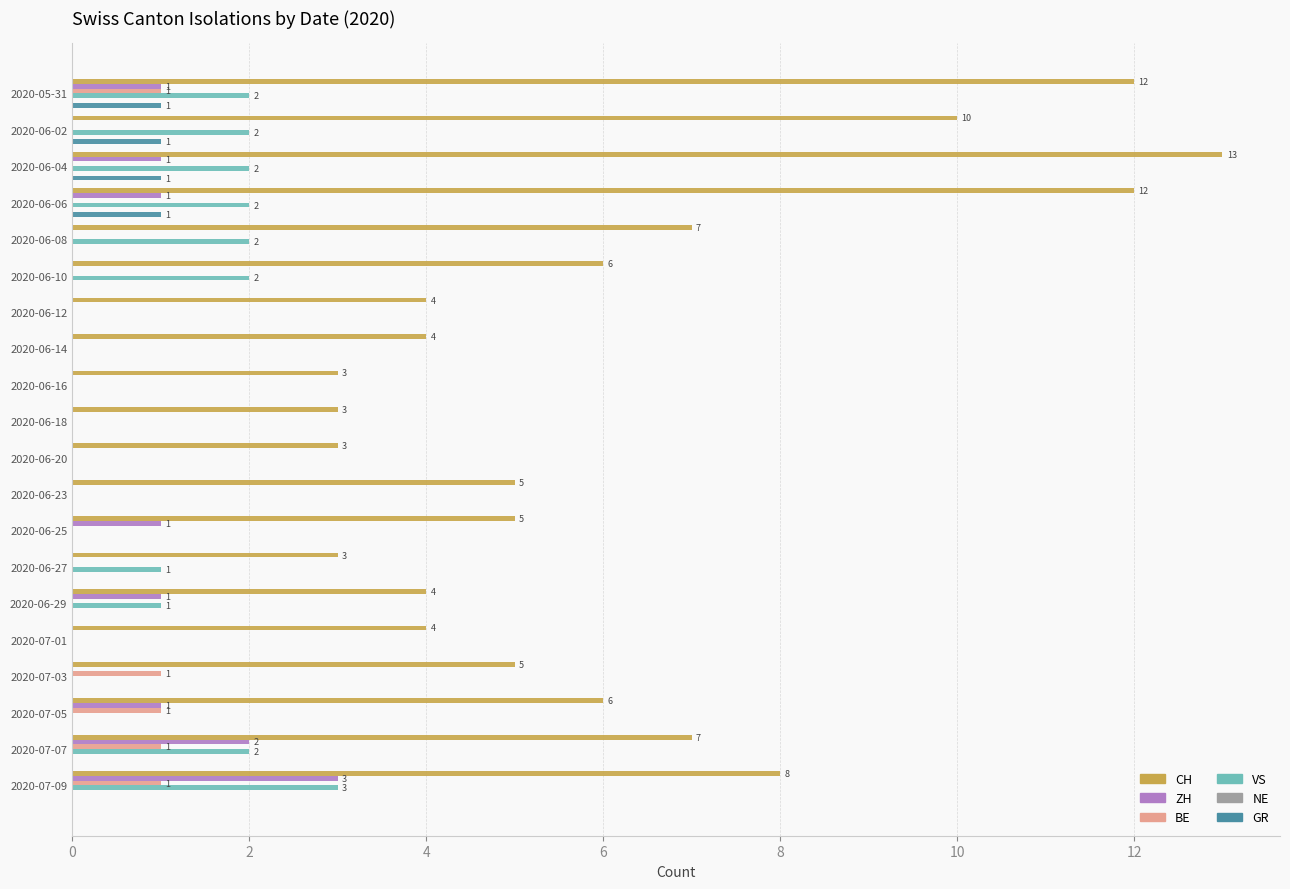

Is it true that CH equals 3 at 2020-05-31?

False